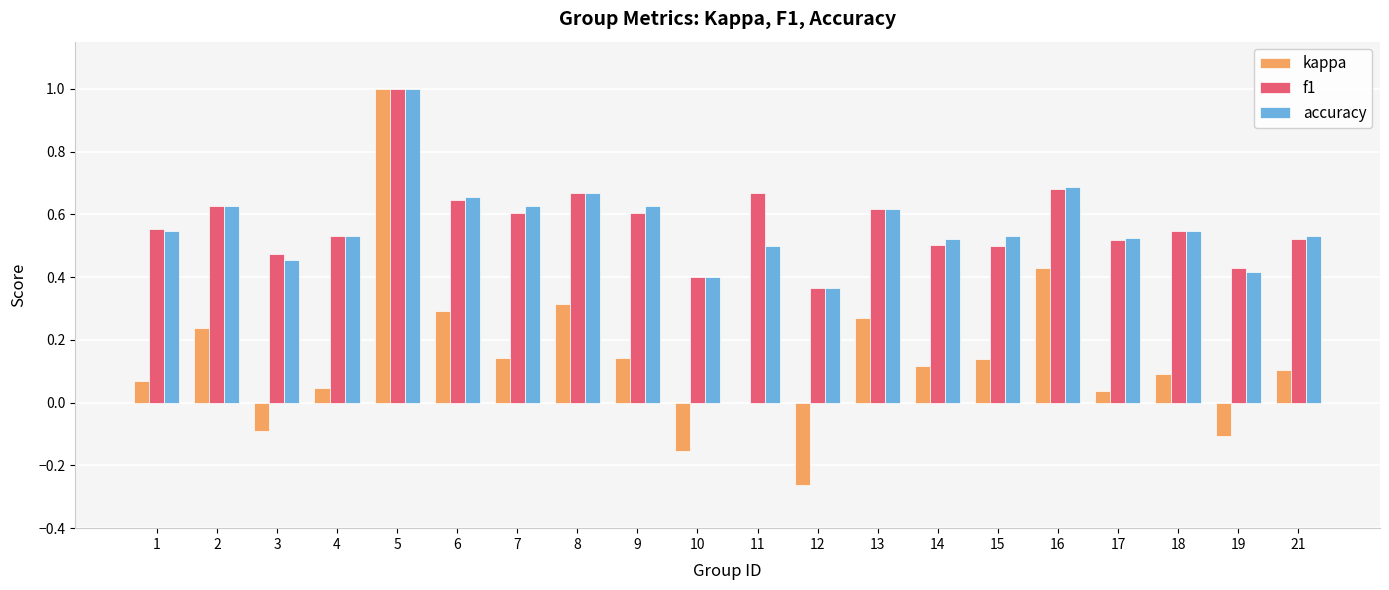

At which category does the chart reach its peak across all series?

5